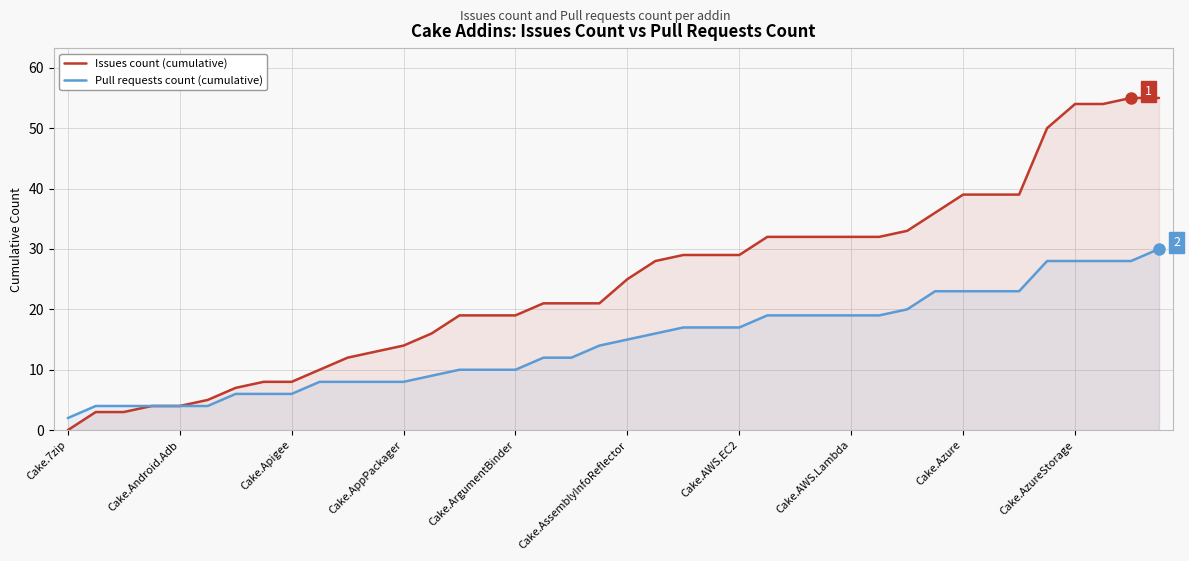

True or false: Issues count (cumulative) has a value of 6 at Cake.AzureStorage.

False